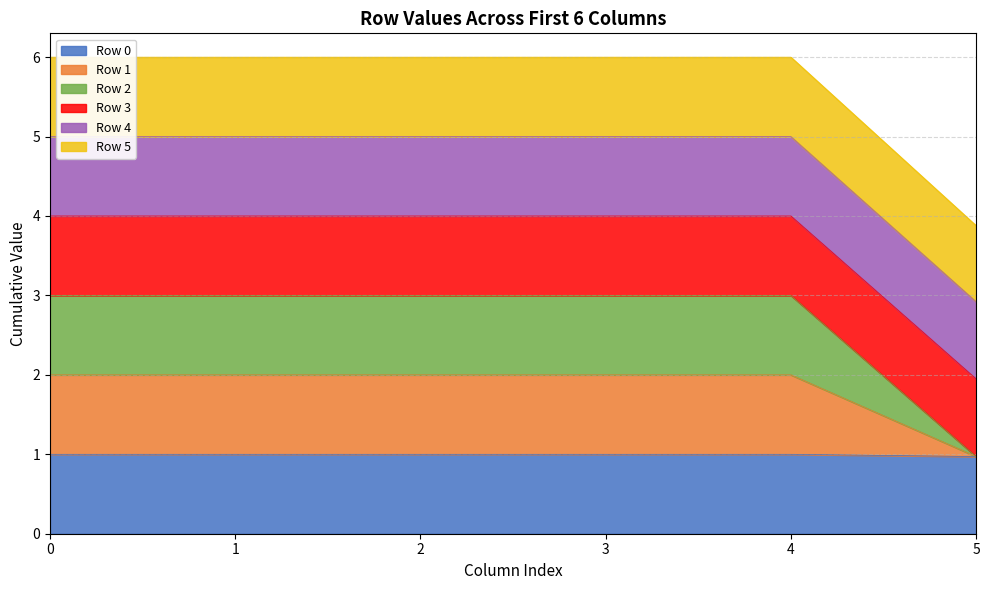

What is the sum of all Row 0 values?

6.0